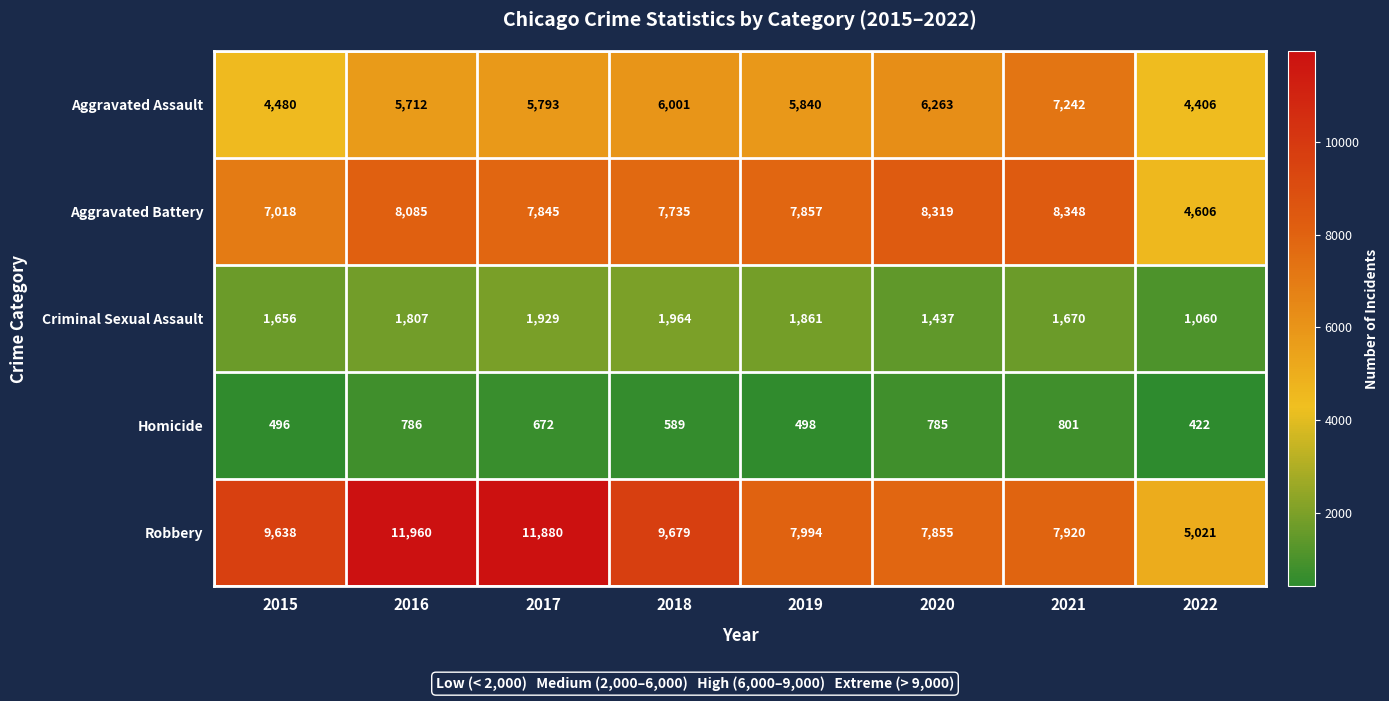

The Aggravated Assault series shows 5712 at 2016. True or false?

True